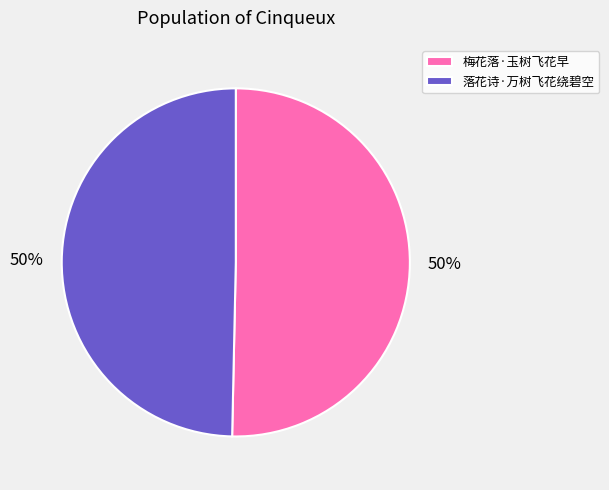

Is it true that 落花诗·万树飞花绕碧空 is 50% of the pie?

True